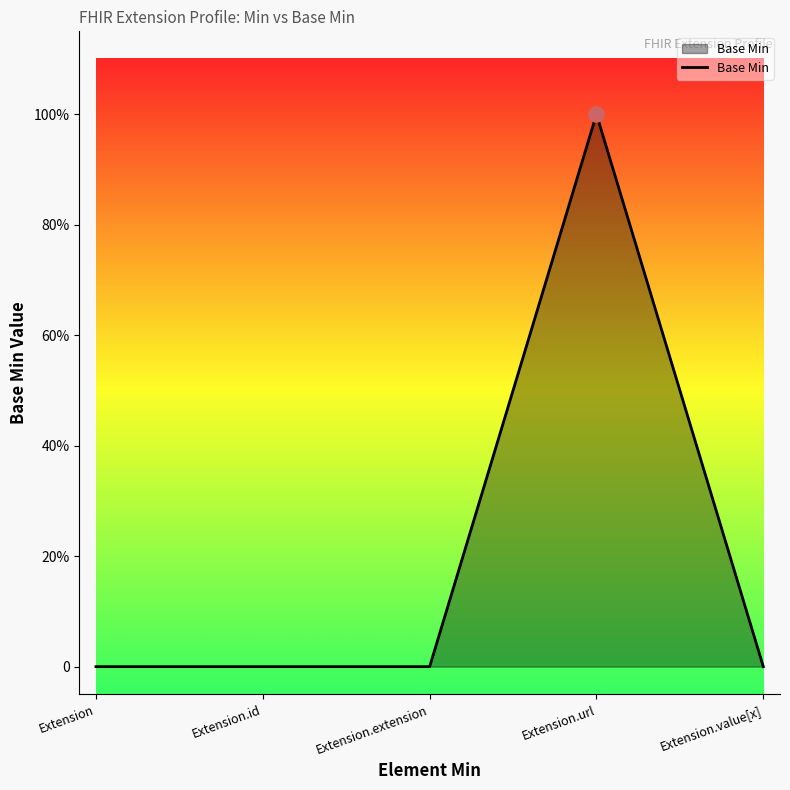

Which has a higher value, Extension.id or Extension.extension?

Extension.id